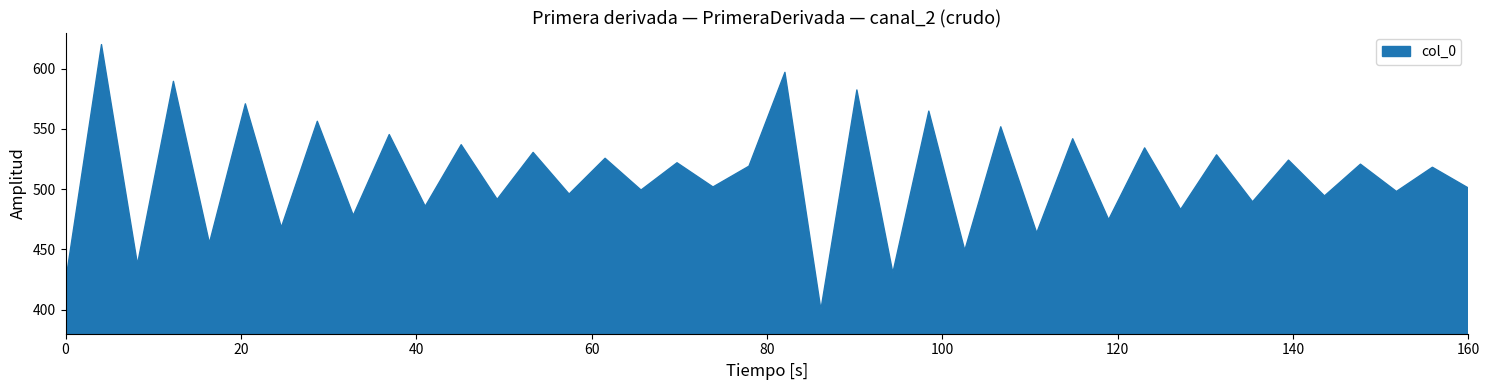

True or false: there are more than 2 points higher than both neighbors.

True